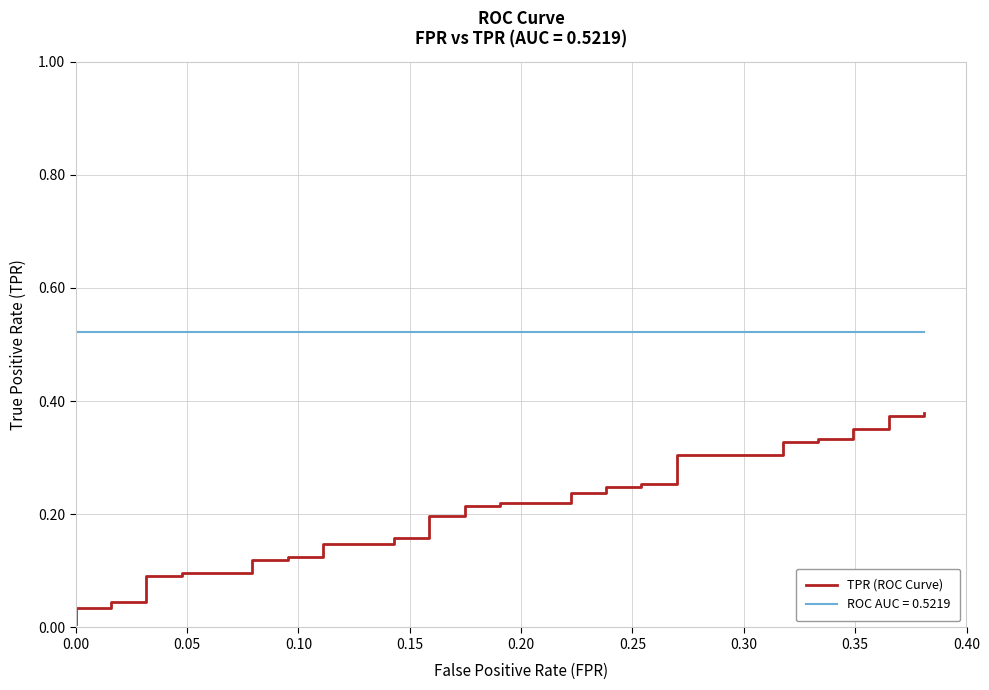

Reading left to right, list all the values displayed in this chart.

0.0	0.0	0.0	0.0	0.0	0.1	0.1	0.1	0.1	0.1	0.1	0.1	0.1	0.1	0.1	0.2	0.2	0.2	0.2	0.2	0.2	0.2	0.2	0.2	0.2	0.2	0.2	0.3	0.3	0.3	0.3	0.3	0.3	0.3	0.3	0.4	0.4	0.4	0.4	0.4